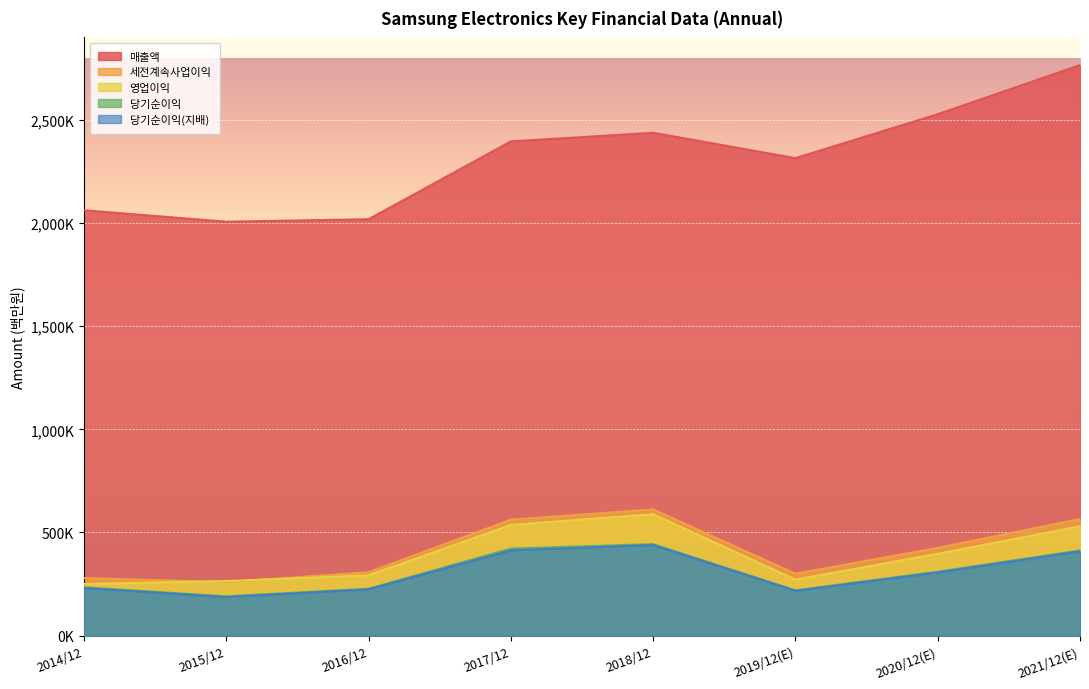

At how many categories does at least one series exceed 600730?

8